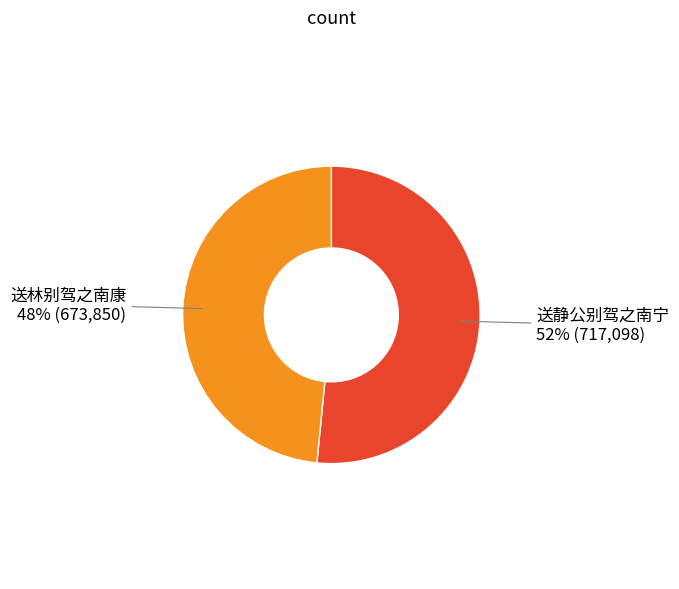

Which slice is the smallest?

送林别驾之南康